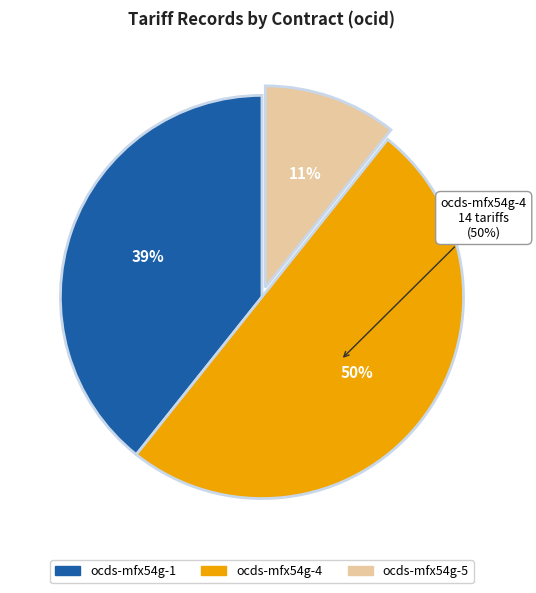

How many segments does this pie chart have?

3